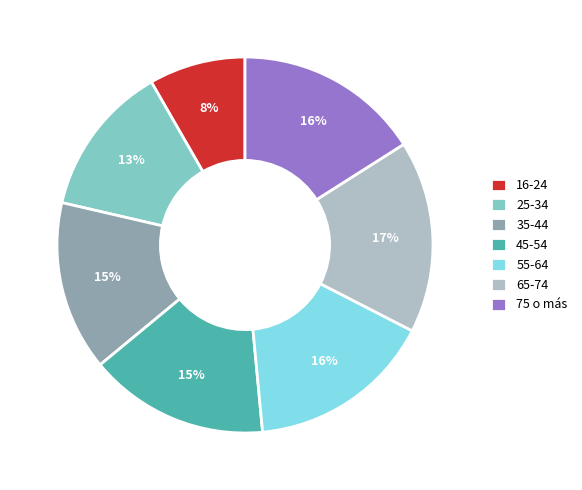

To the nearest percent, what is the difference between the 75 o más and 25-34 slice percentages?

3%